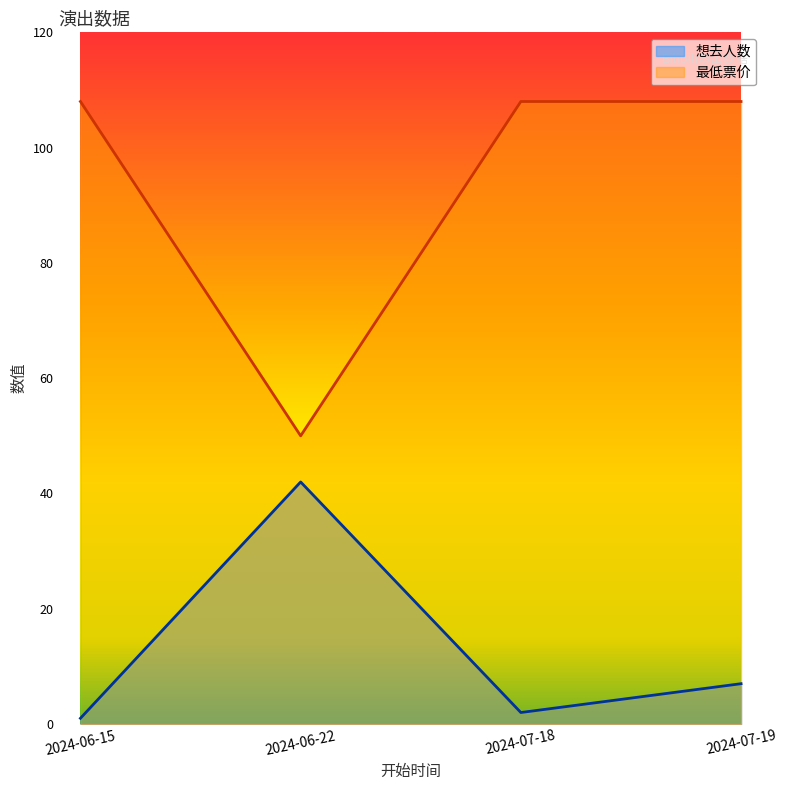

What is the maximum value for 想去人数?

42